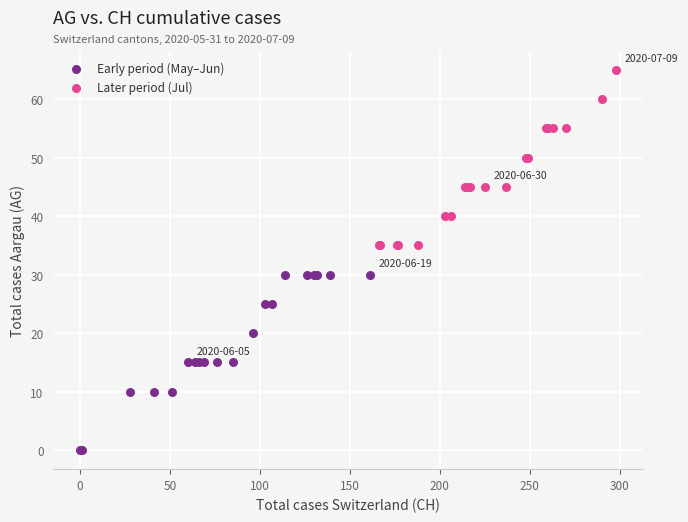

Which series reaches the maximum Y coordinate?

Later period (Jul)